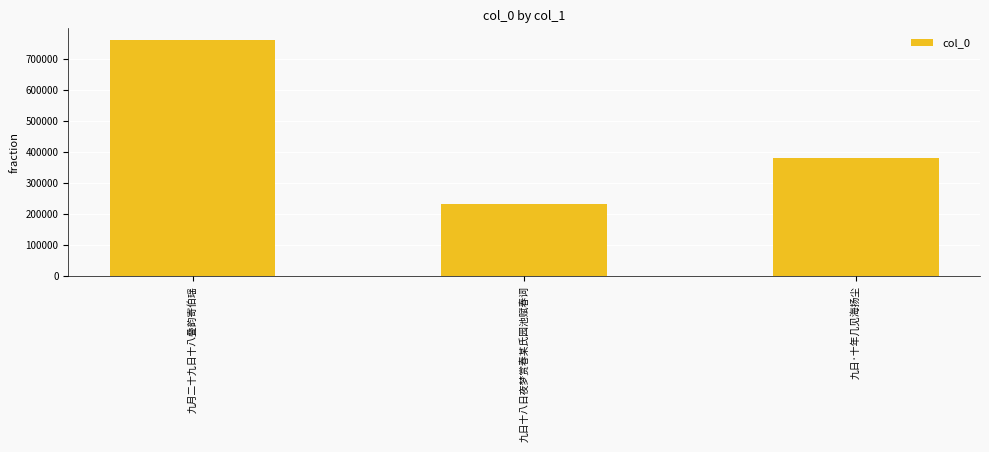

What is the sum of all values?

1376917